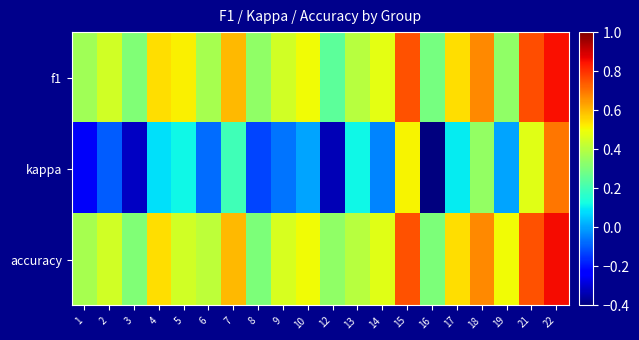

How many categories are shown in the chart?

20